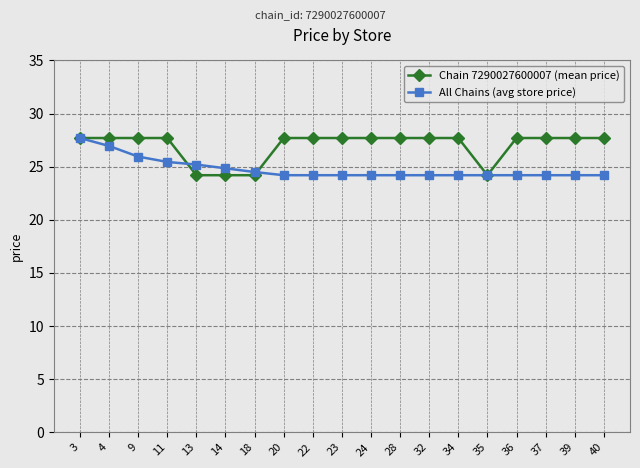

What is the value of the All Chains (avg store price) point at the 16th from the left?

24.2